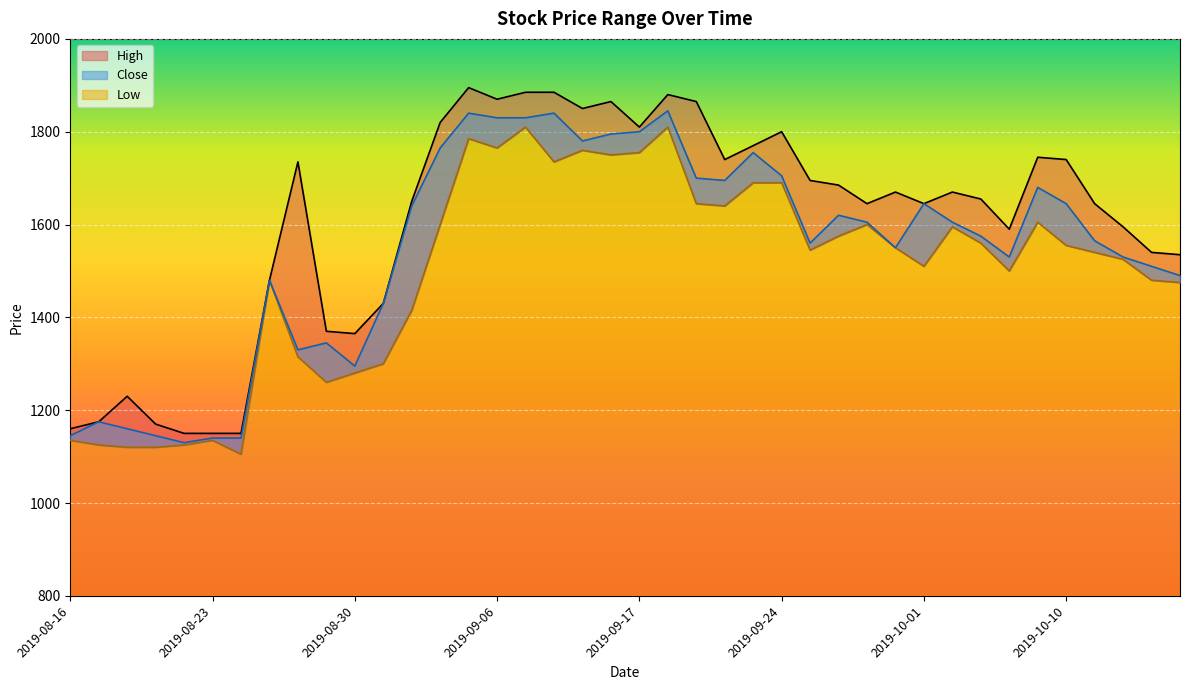

The Close series shows 525 at 2019-10-07. True or false?

False